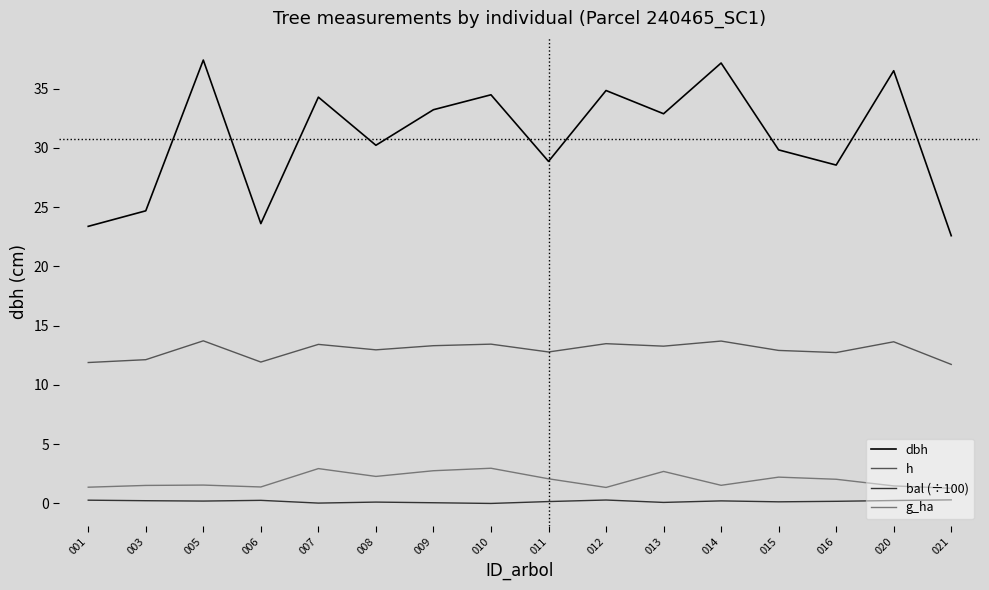

What is the minimum value for g_ha?

1.3